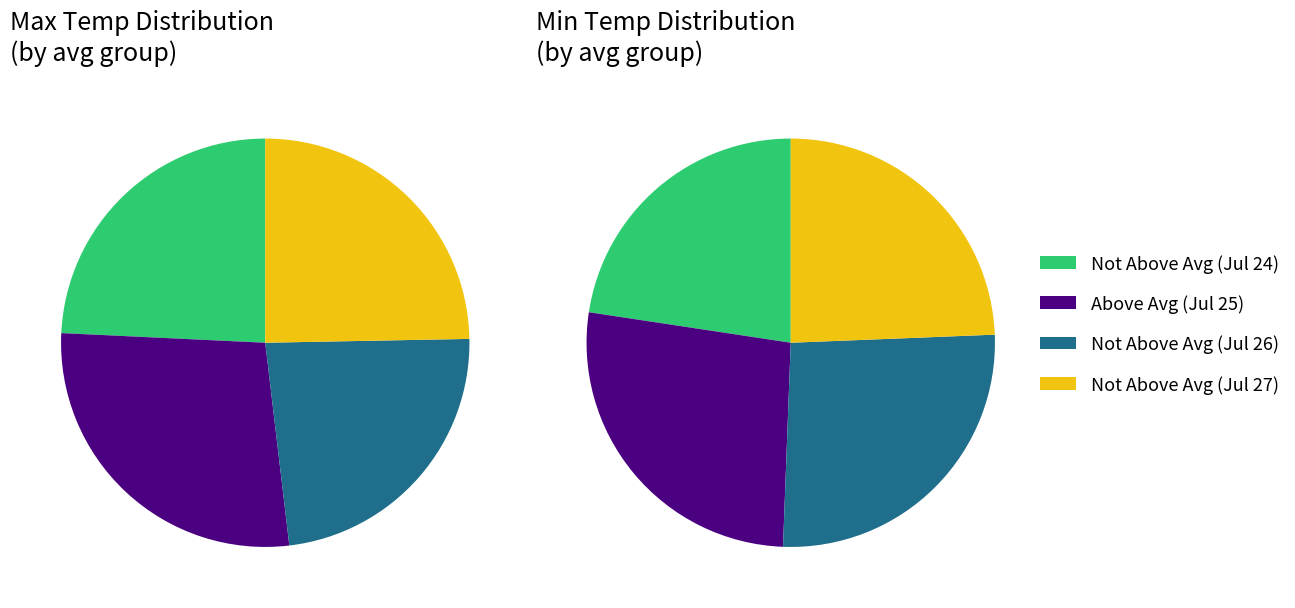

Rank the series by their maximum value, from highest to lowest.

Above Avg, Not Above Avg